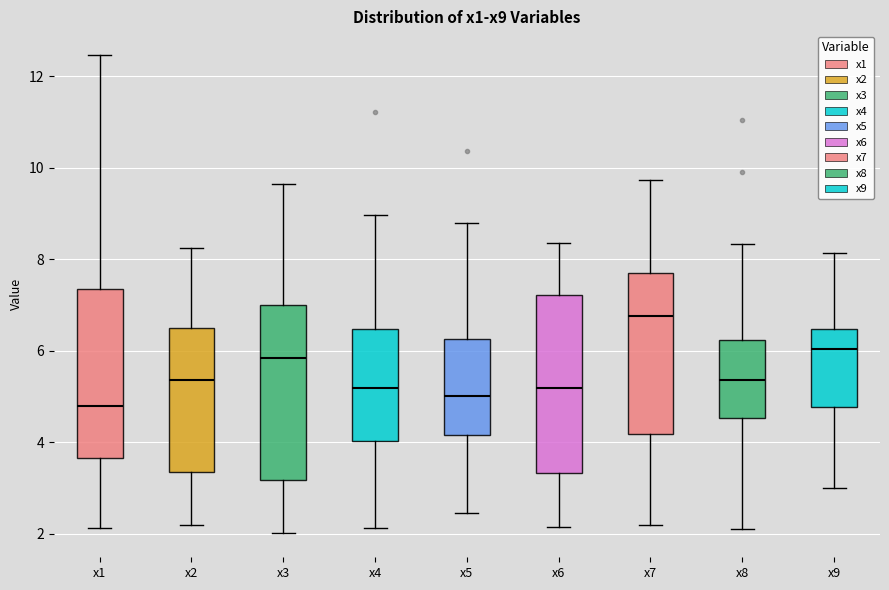

Reading left to right, transcribe this box plot: for each box, give where its median line is, the range the box spans, and where its two whiskers end, as read against the y-axis. The values are not printed on the chart, so give them approximately, as read against the axis.

x1: median 4.8, box 3.6 to 7.4, whiskers 2.2 to 12.4
x2: median 5.4, box 3.4 to 6.6, whiskers 2.2 to 8.2
x3: median 5.8, box 3.2 to 7.0, whiskers 2.0 to 9.6
x4: median 5.2, box 4.0 to 6.4, whiskers 2.2 to 9.0
x5: median 5.0, box 4.2 to 6.2, whiskers 2.4 to 8.8
x6: median 5.2, box 3.4 to 7.2, whiskers 2.2 to 8.4
x7: median 6.8, box 4.2 to 7.6, whiskers 2.2 to 9.8
x8: median 5.4, box 4.6 to 6.2, whiskers 2.2 to 8.4
x9: median 6.0, box 4.8 to 6.4, whiskers 3.0 to 8.2